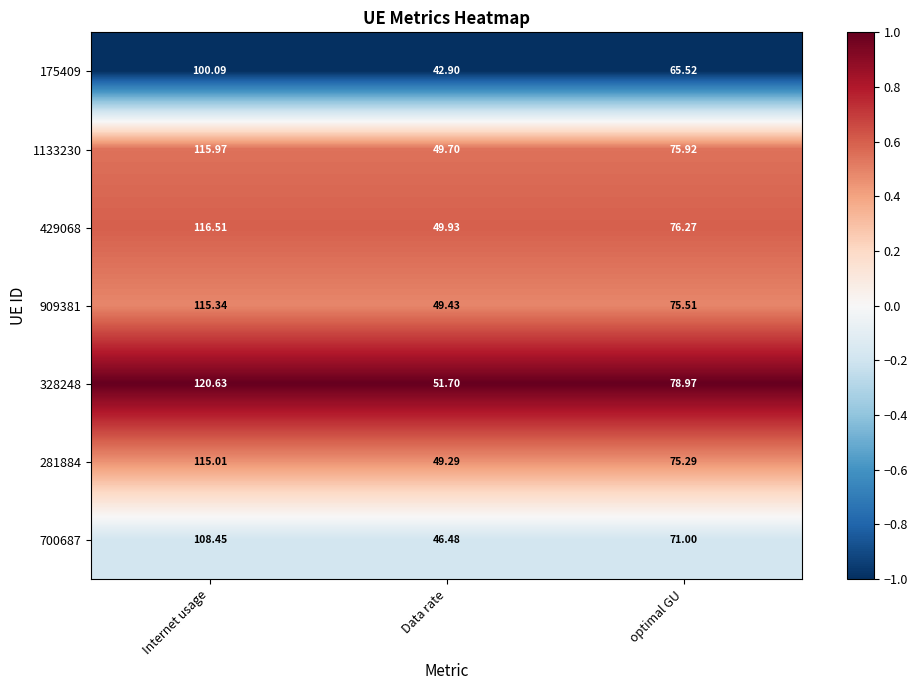

Where does the 429068 series first go above 76?

Internet usage